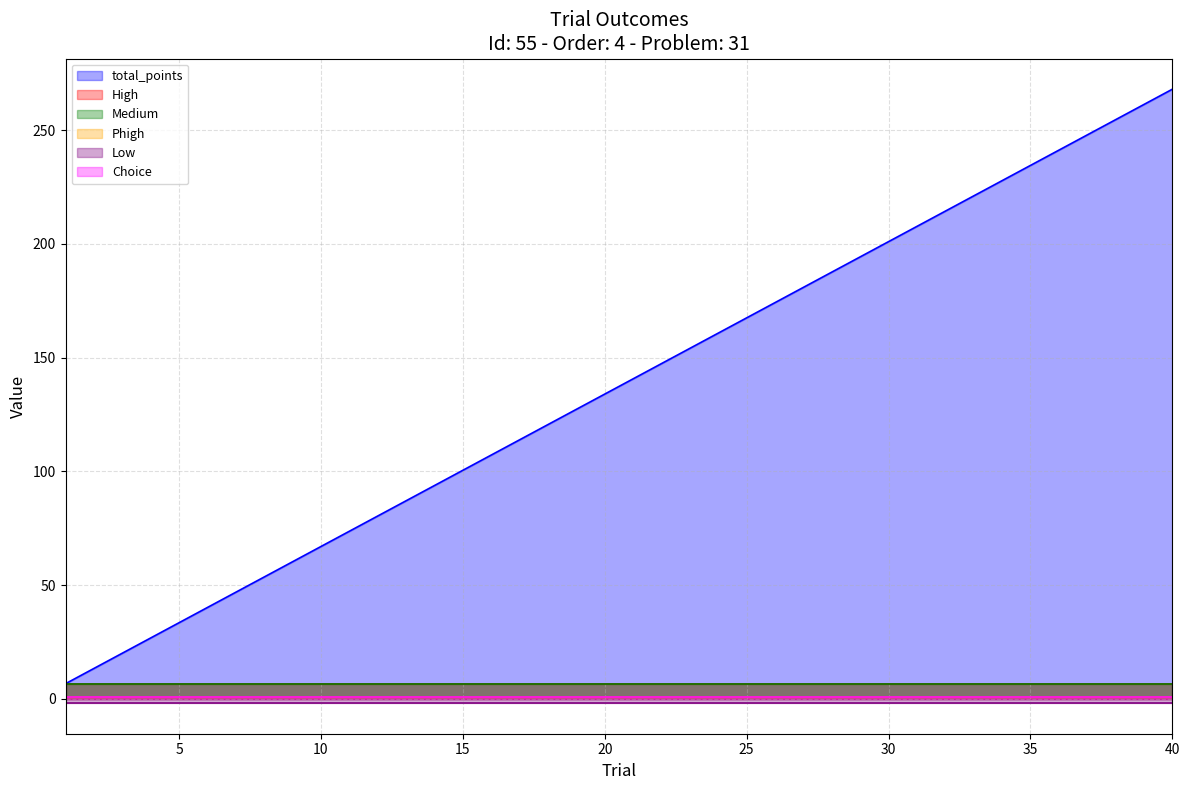

Which has a higher value, 8 or 10?

10